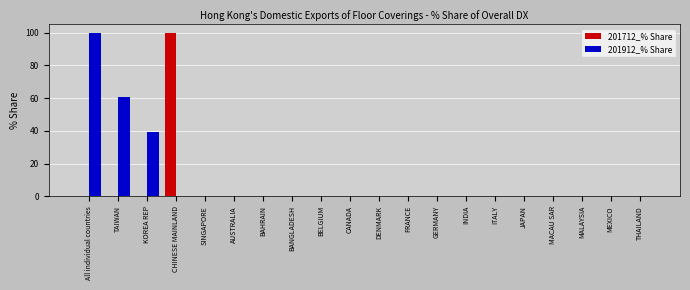

The 201712_% Share series shows 45.1 at KOREA REP. True or false?

False